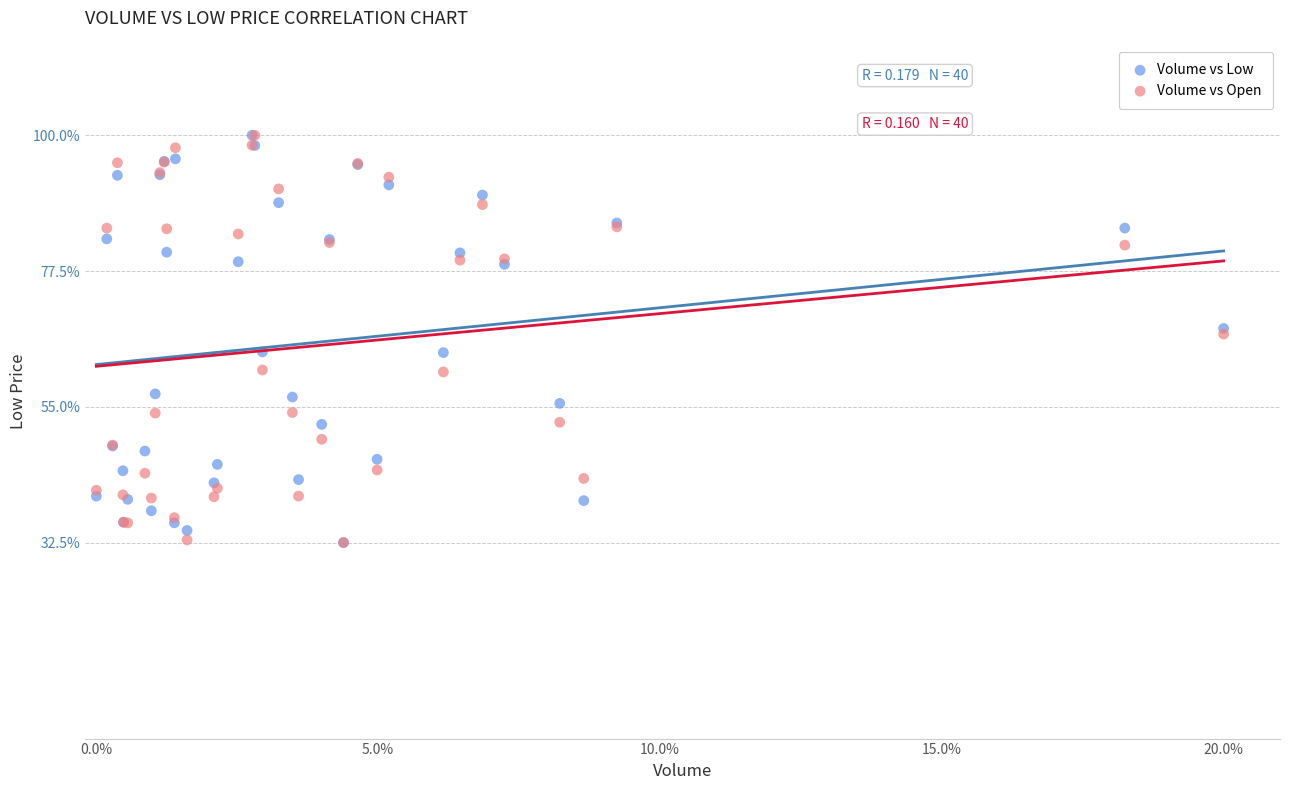

What are all the series names shown in the legend?

Volume vs Low, Volume vs Open